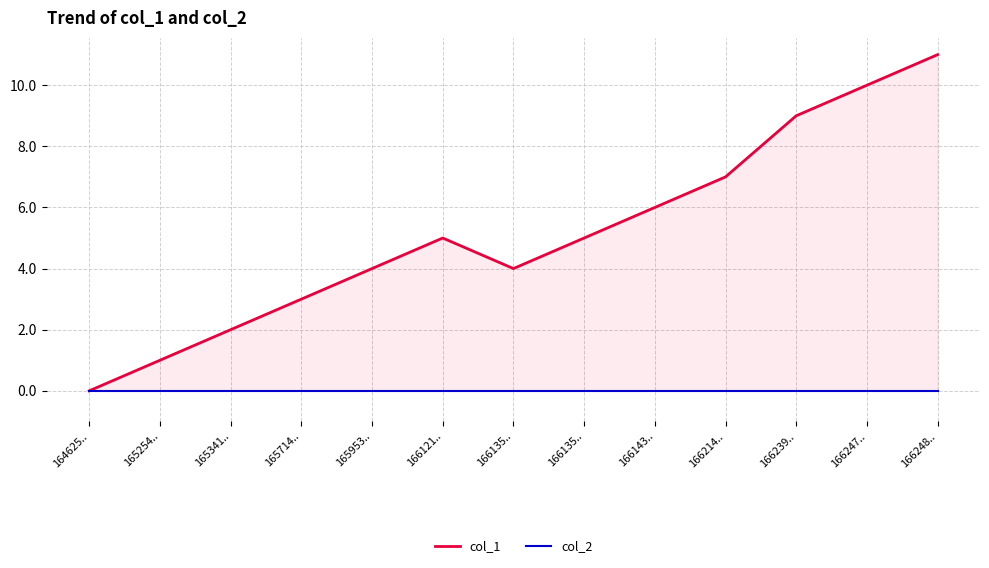

Rank the series by their maximum value, from highest to lowest.

col_1, col_2